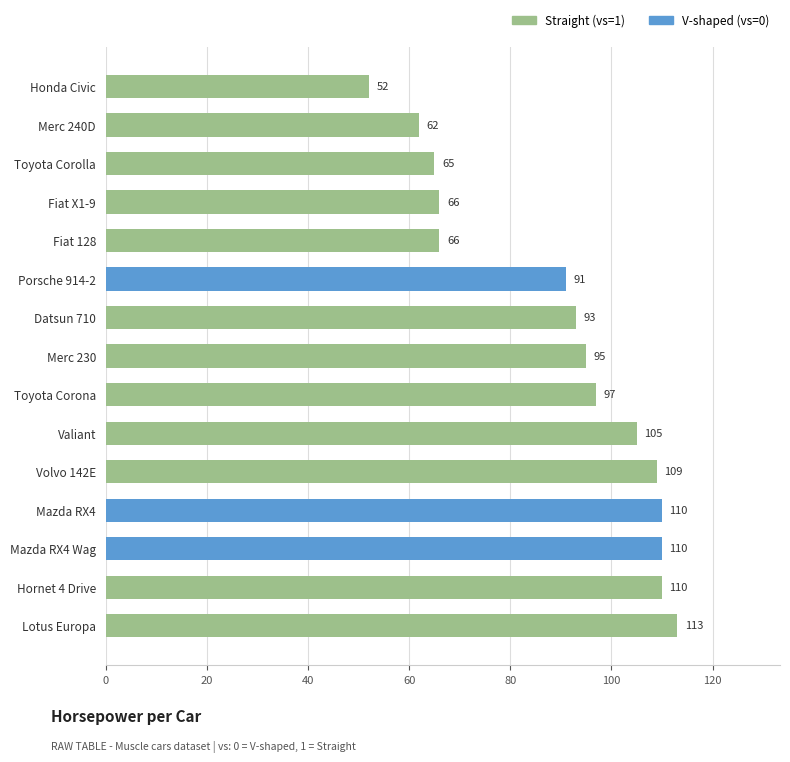

What is the minimum value shown in the chart?

52